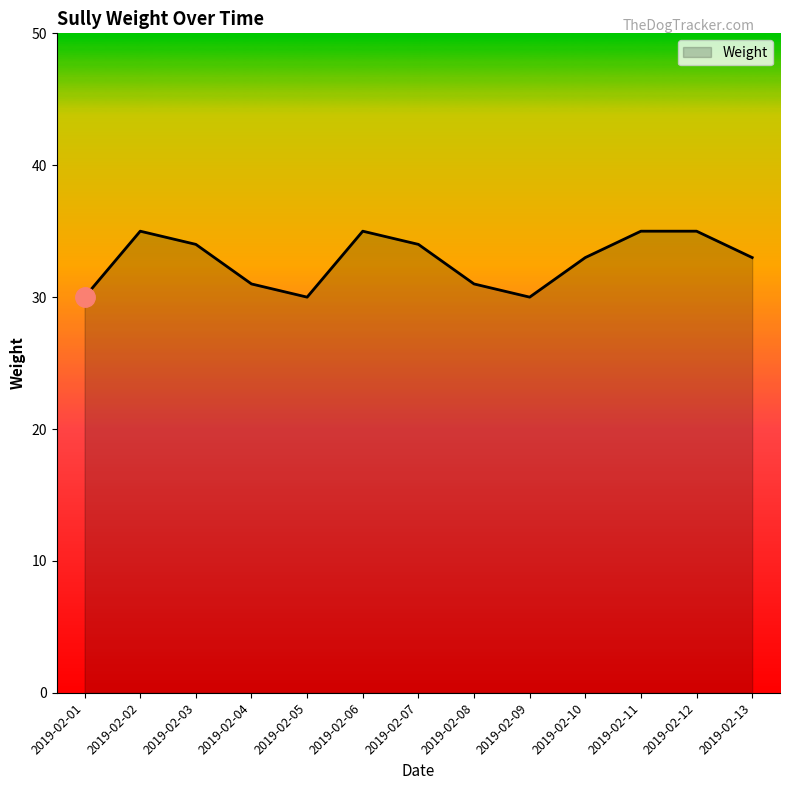

At which category does the data reach its first local peak?

2019-02-02